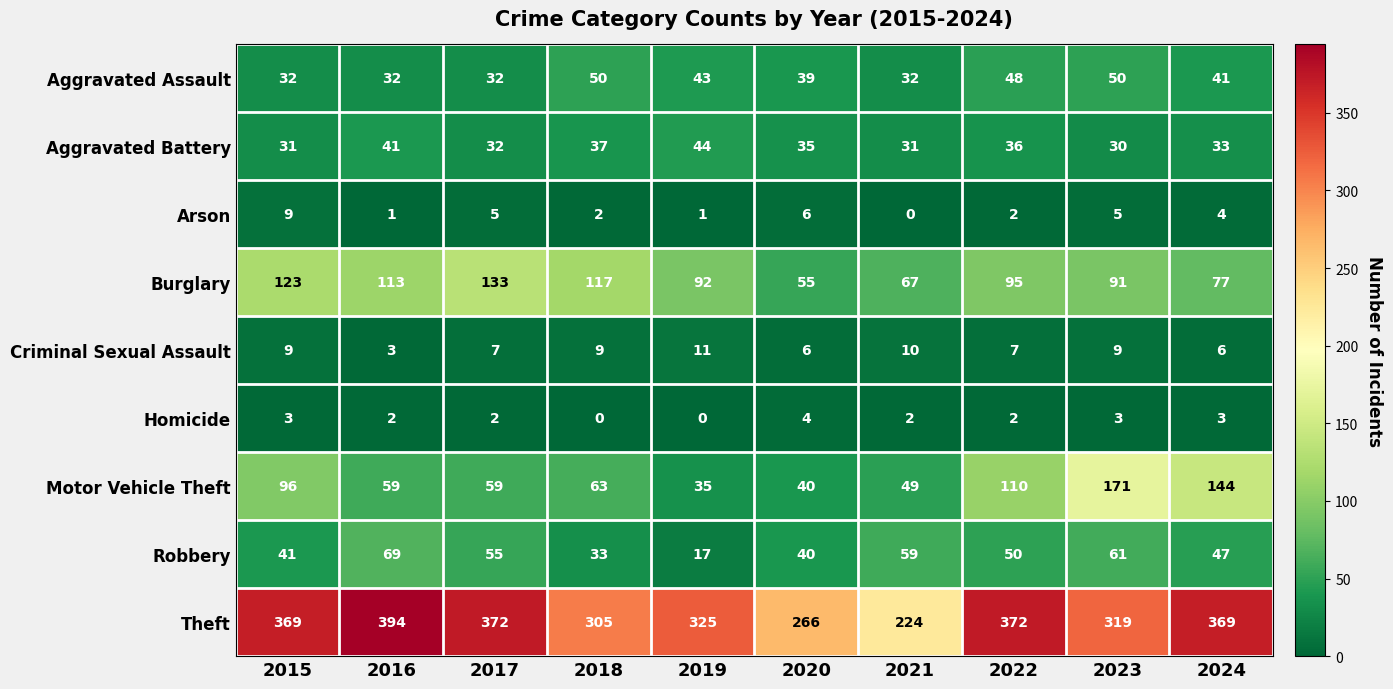

Count the number of categories in the chart.

10